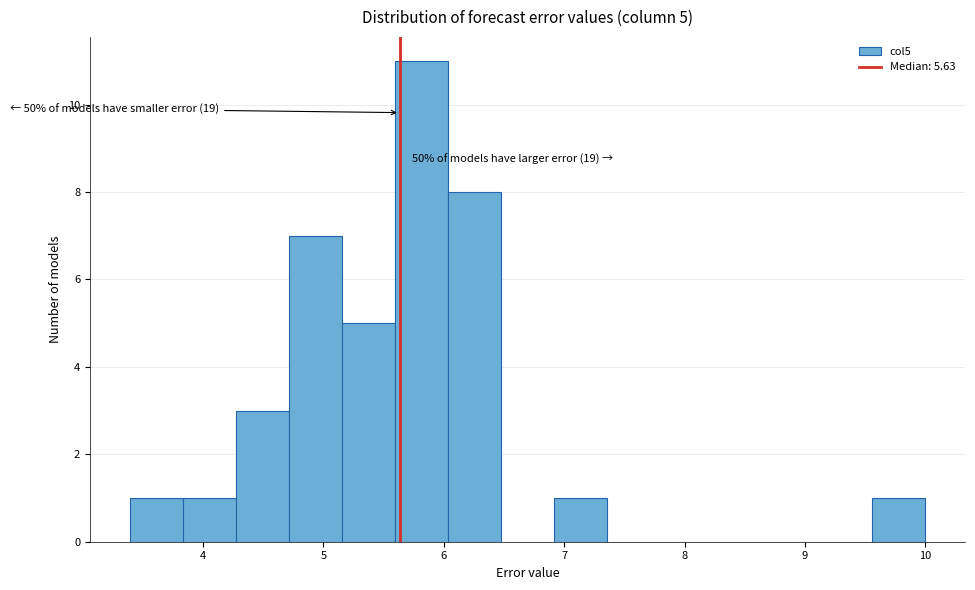

Which range on the x-axis has the tallest bar?

5.6 to 6.0